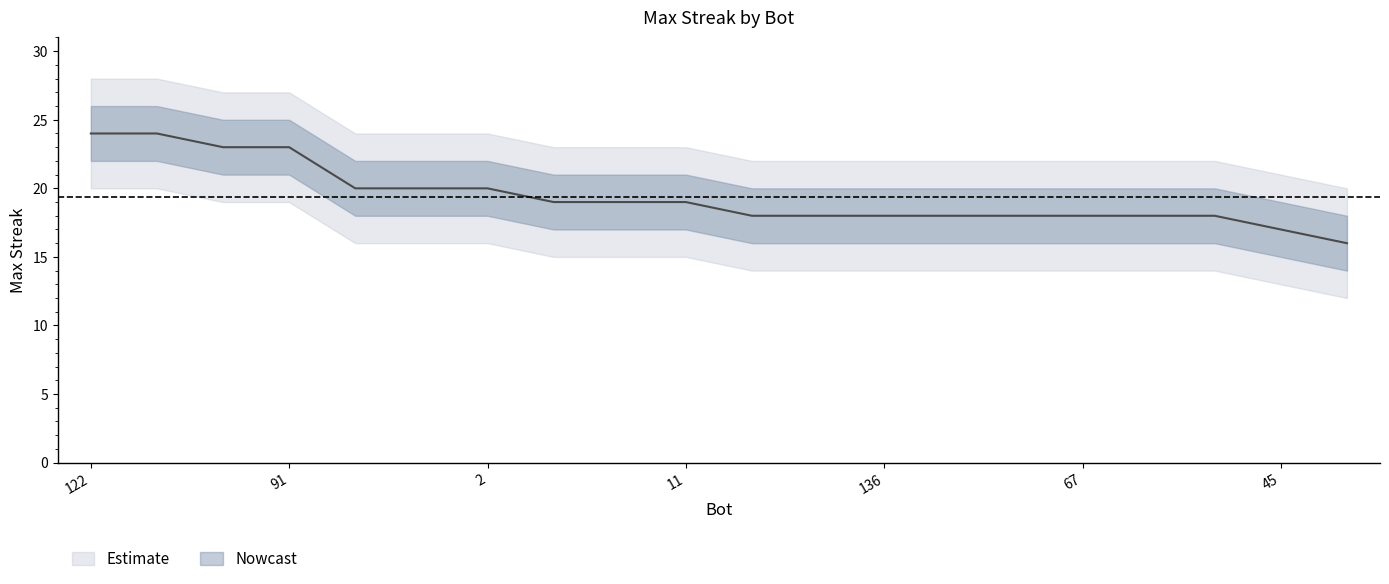

What is the sum of all values?

388